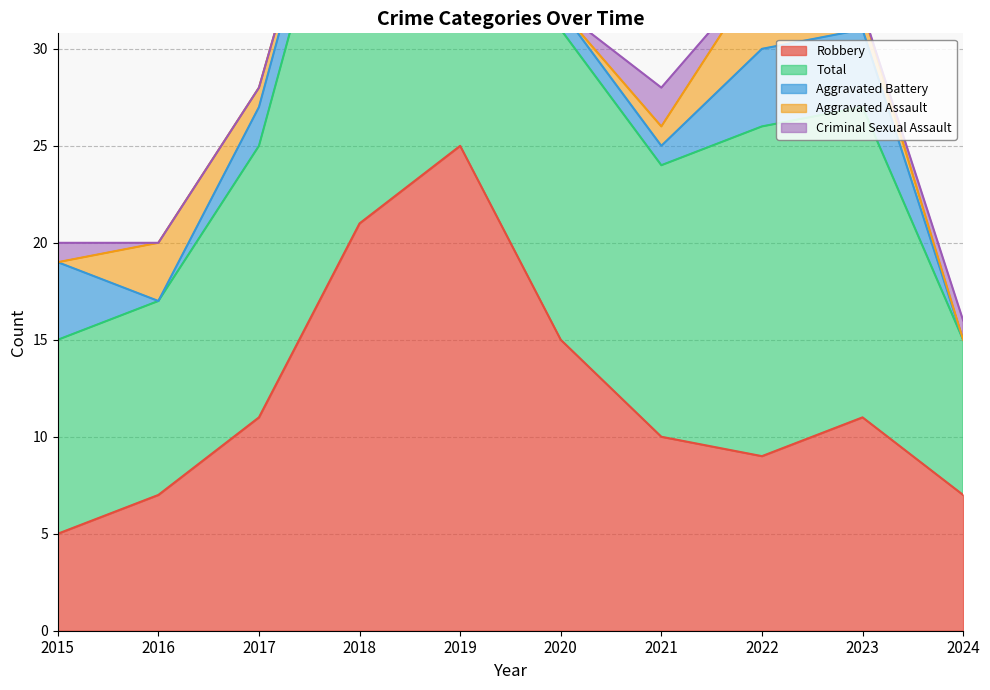

What is the sum of all Aggravated Assault values?

12